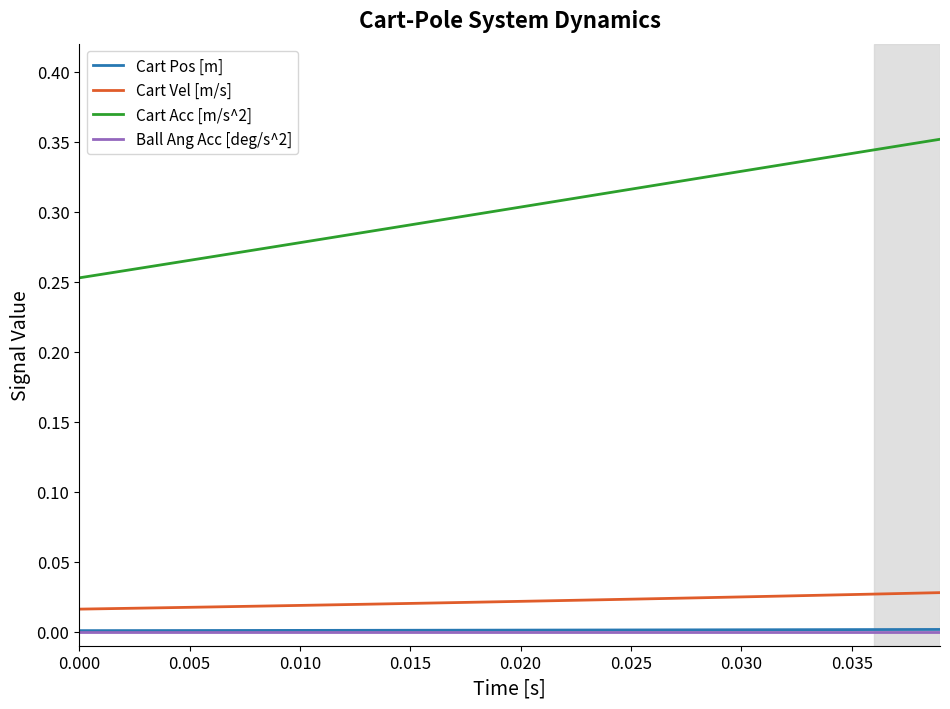

True or false: Cart Acc [m/s^2] and Cart Vel [m/s] cross at least once.

False